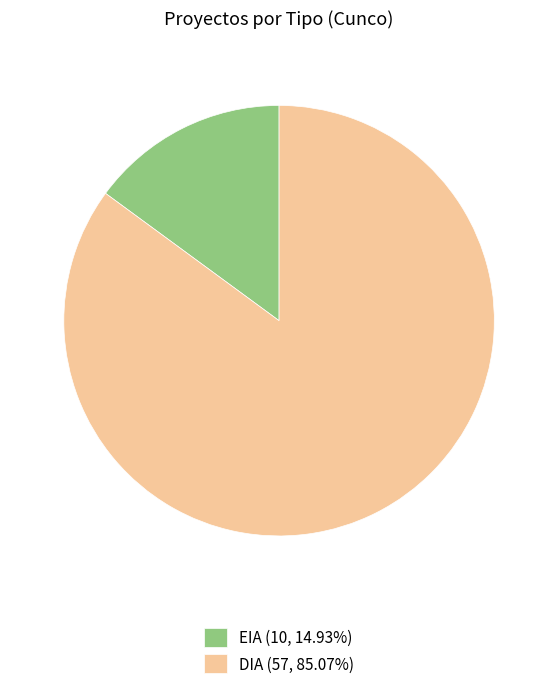

Approximately how many times larger is the value at DIA compared to EIA?

5.7